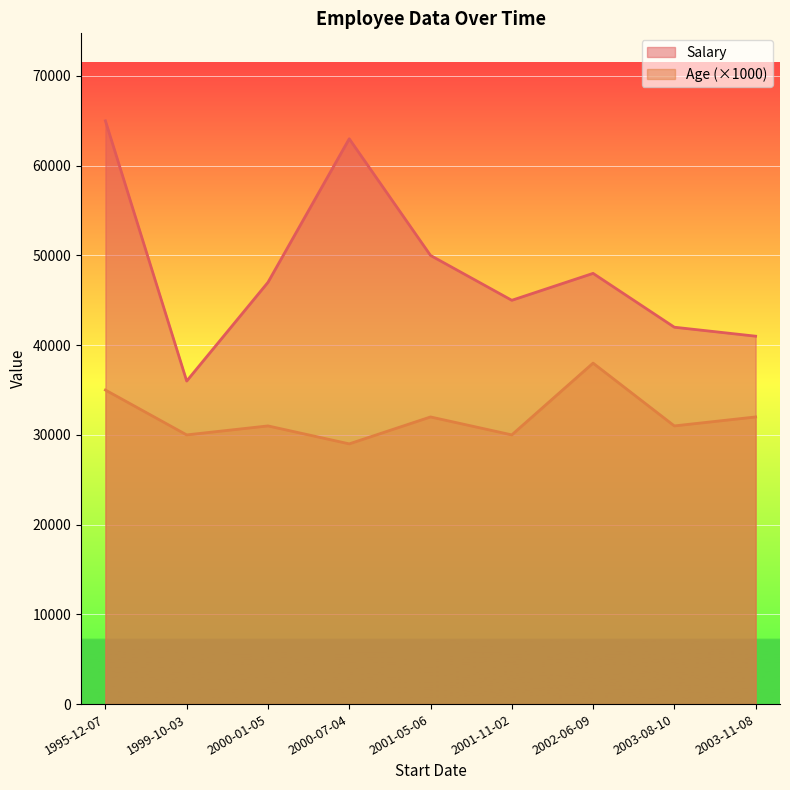

How many Age values are between 30 and 32?

6